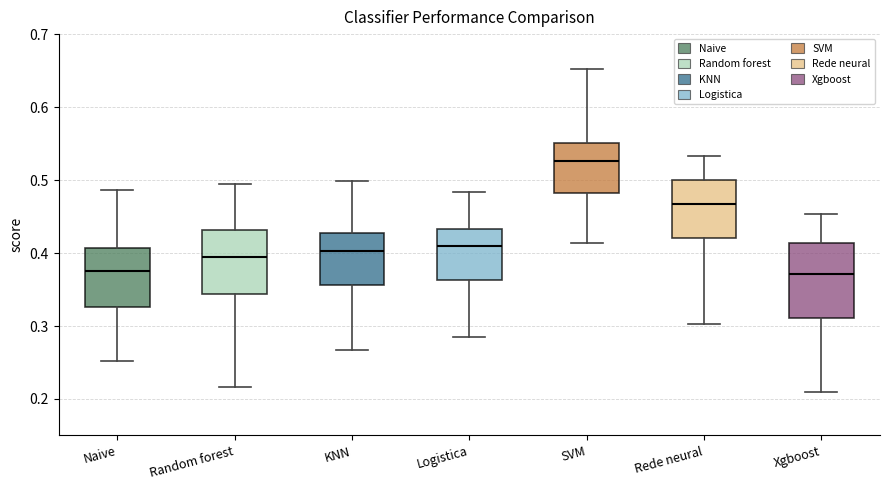

Which box is the tallest, from its lower edge to its upper edge?

Xgboost